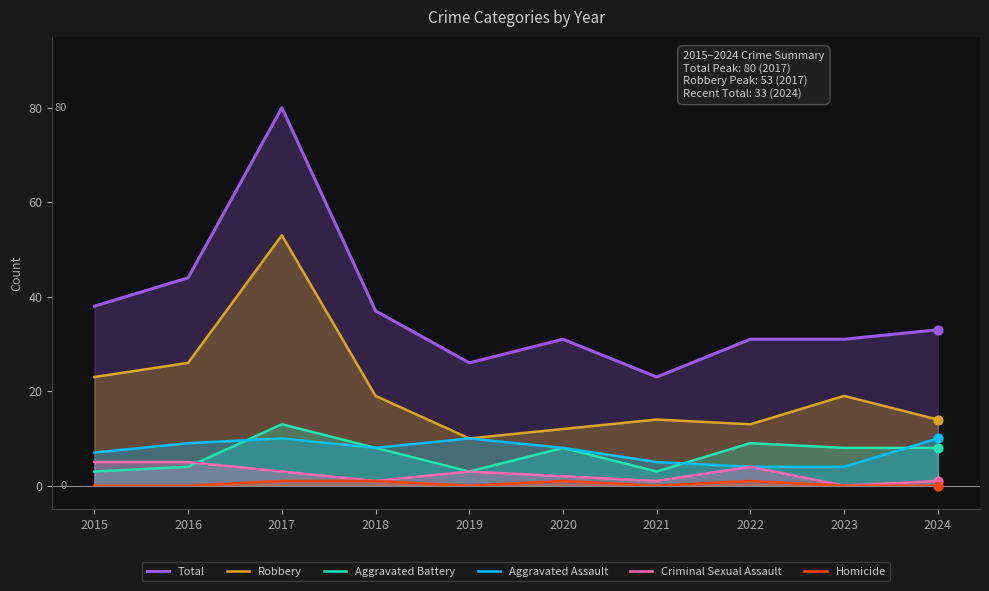

Which series has the widest spread of Y values?

Total